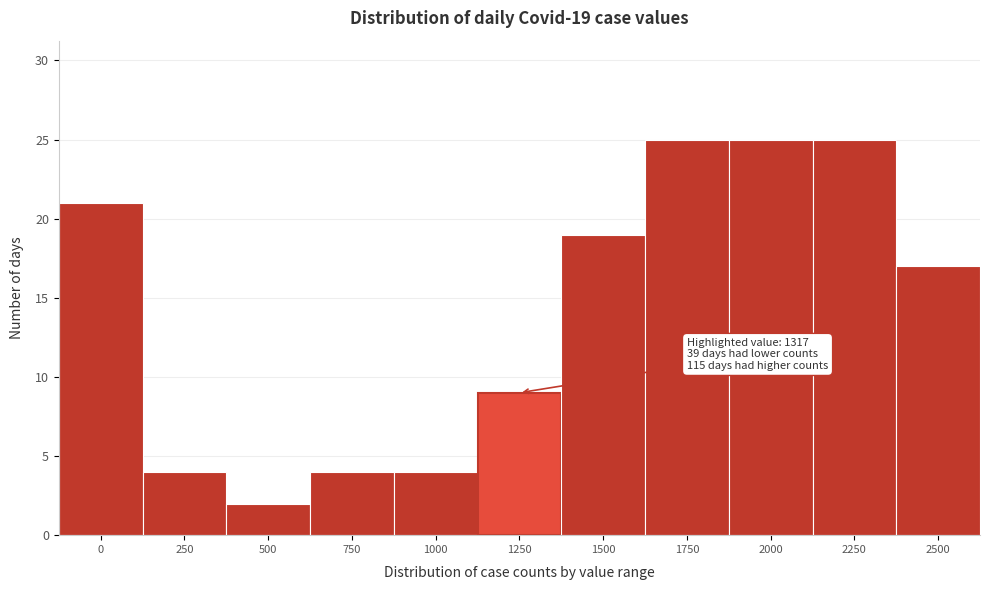

Reading left to right, transcribe all the data shown in this chart.

21	4	2	4	4	9	19	25	25	25	17